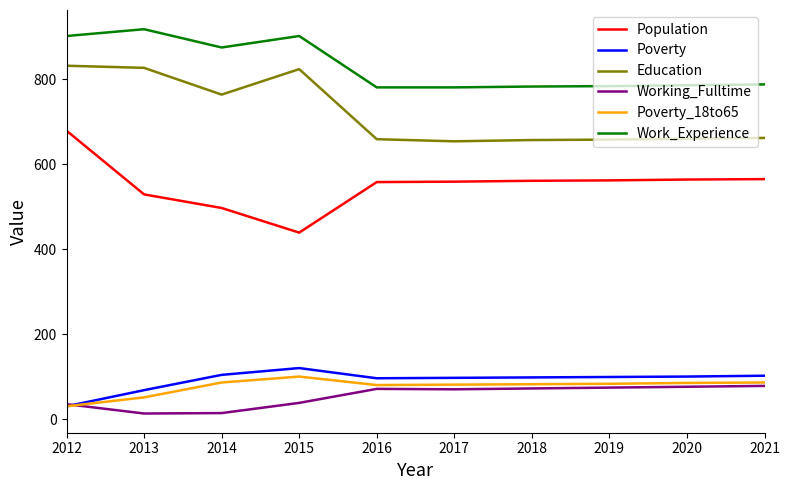

What are all the series names shown in the legend?

Population, Poverty, Education, Working_Fulltime, Poverty_18to65, Work_Experience